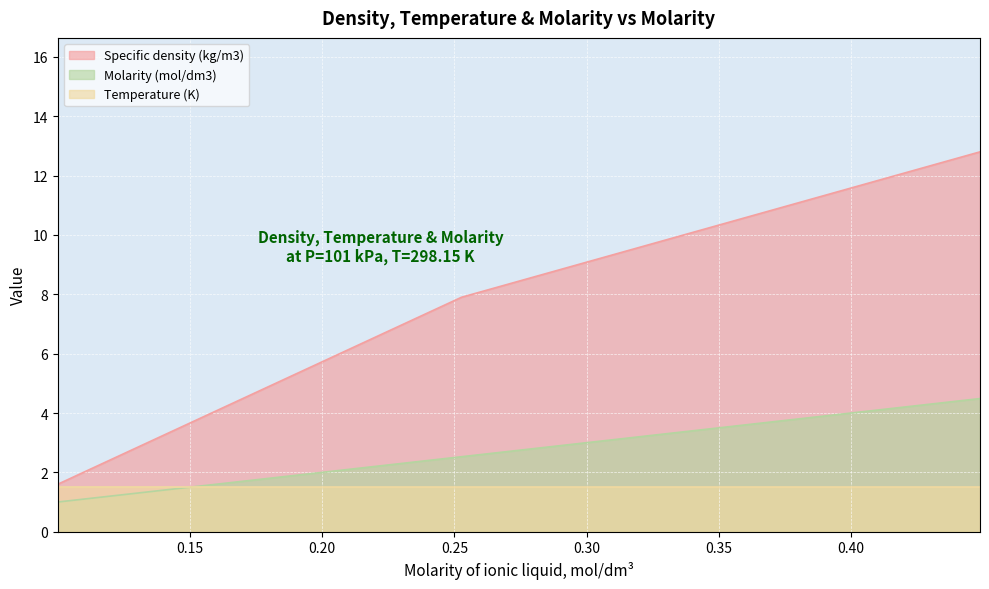

Which series has the largest total across all categories?

Specific density (kg/m3)